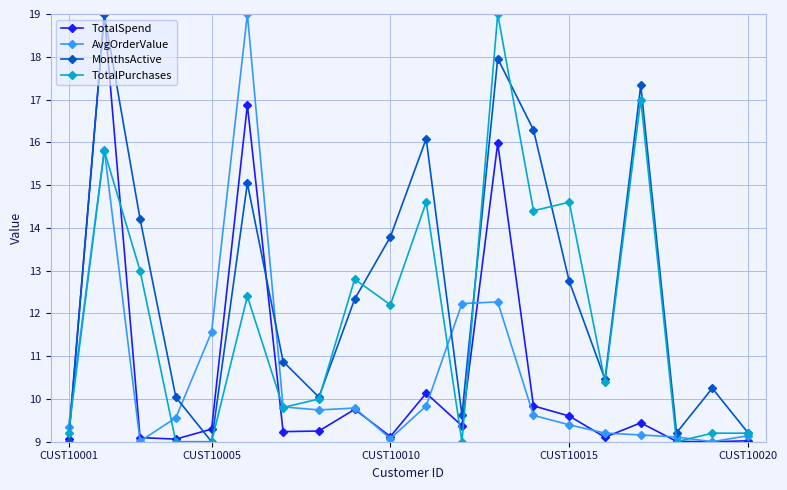

How many interior local peaks does the MonthsActive series have?

6